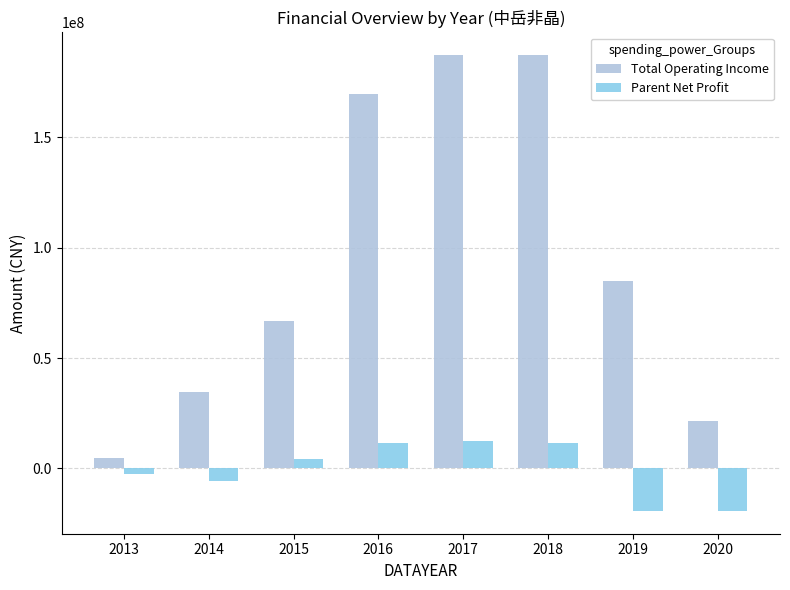

Which series has the largest range (max minus min)?

Total Operating Income